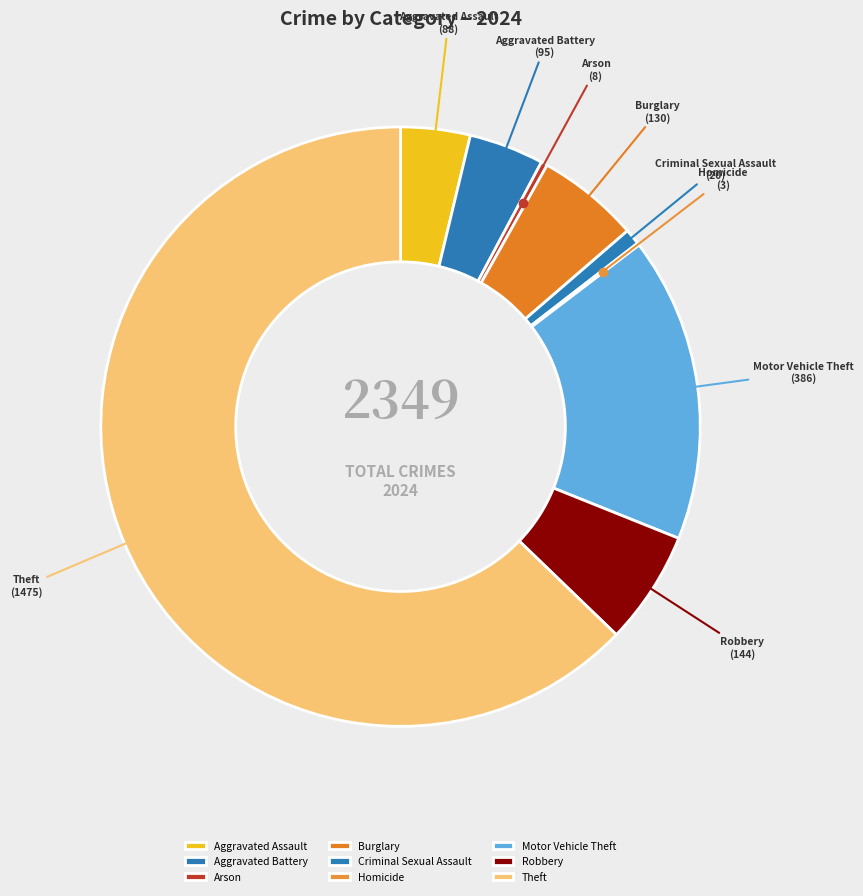

Approximately how many times larger is the value at Robbery compared to Burglary?

1.1